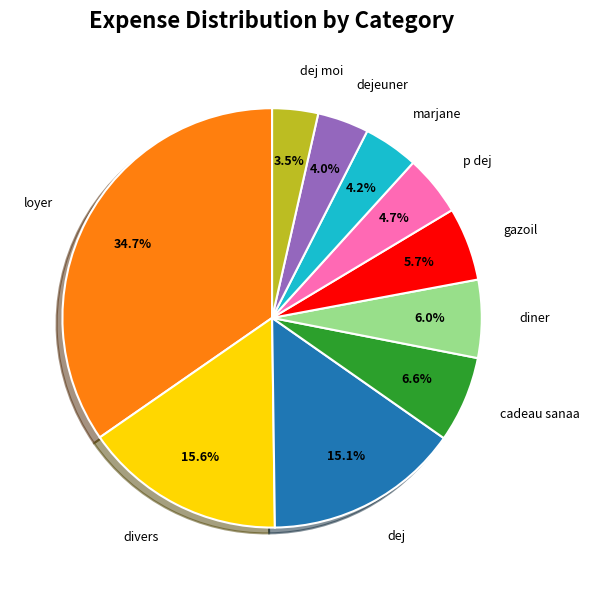

Is there a majority slice in this chart?

No